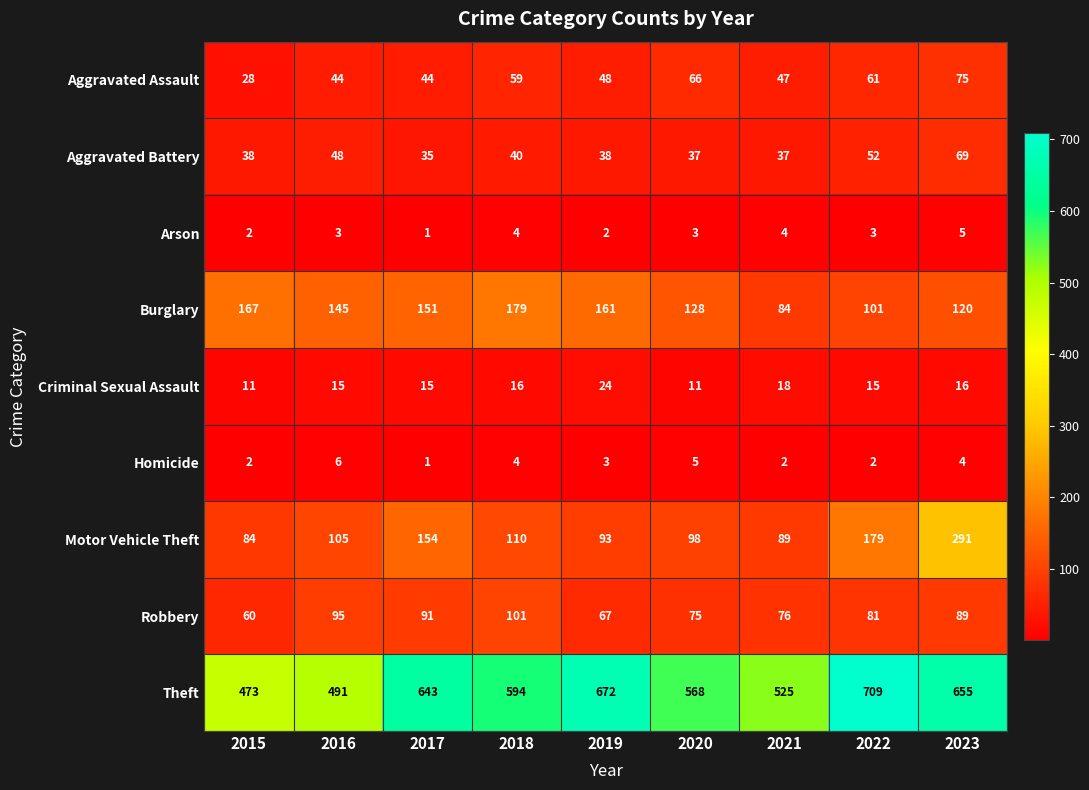

What value does the Motor Vehicle Theft series have at 2021, to the nearest 5?

90